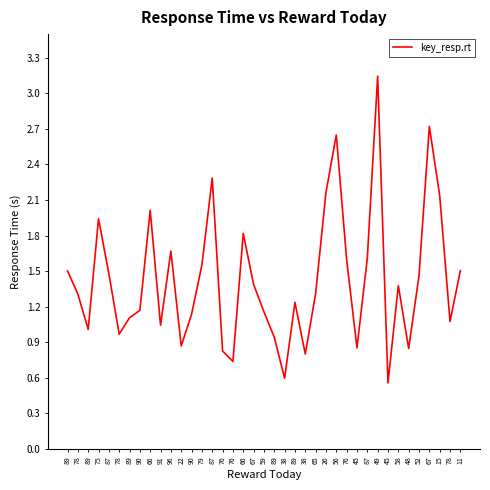

What is the approximate value at 22?

0.9